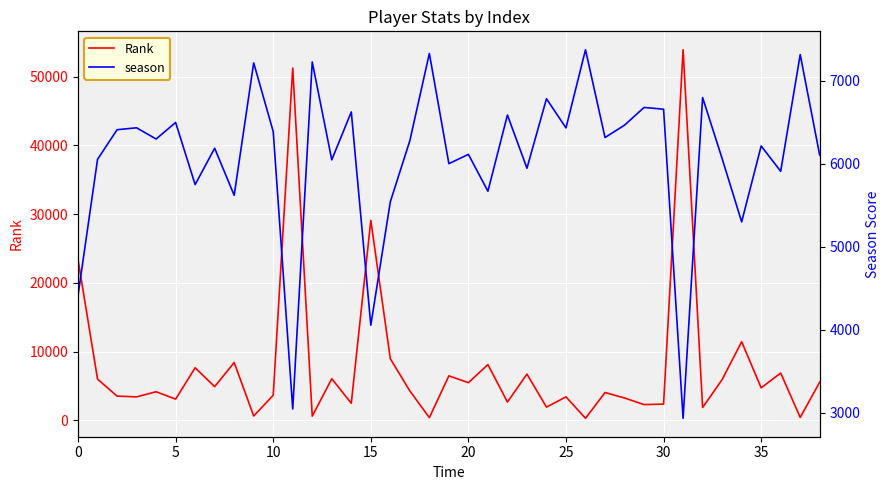

What is the maximum value for Rank?

53937